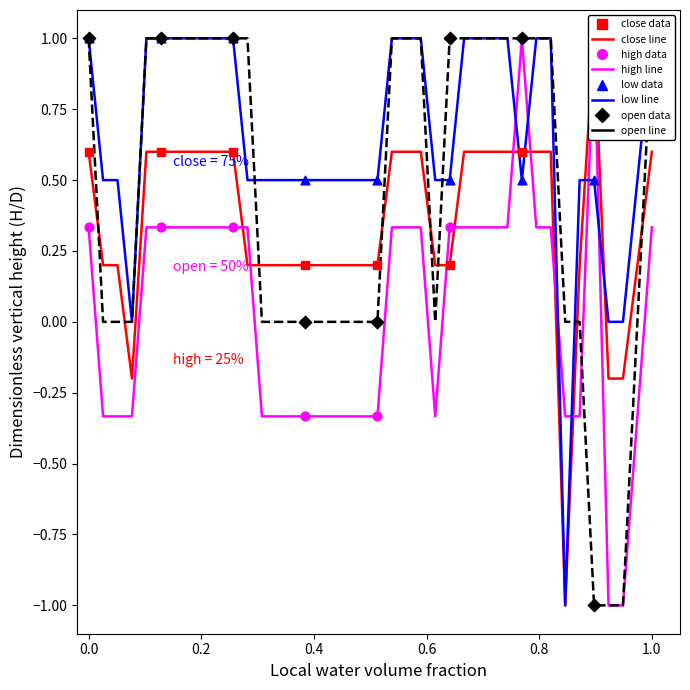

At how many categories does at least one series exceed 0?

39